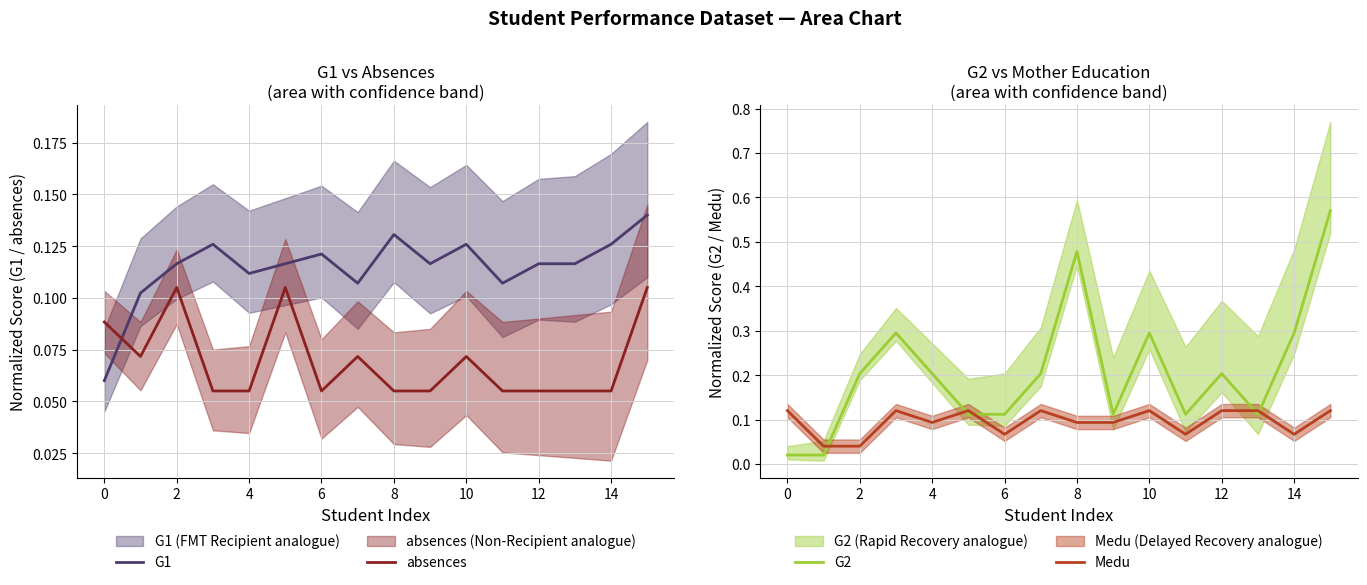

At which label is G1 closest to 0?

0